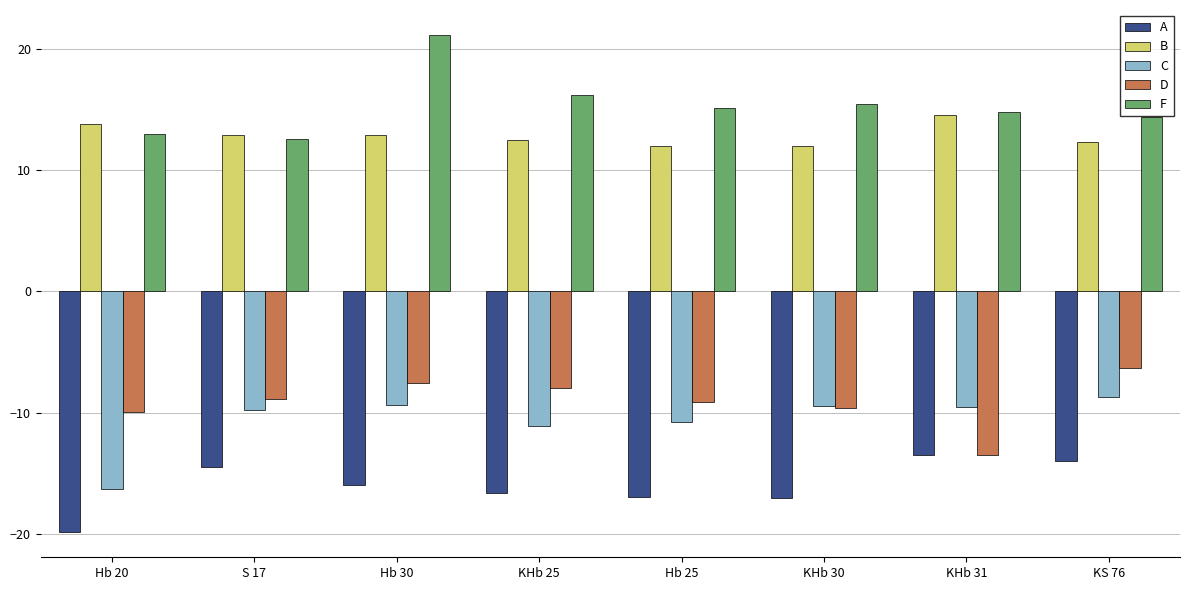

Does the chart contain any negative values?

Yes